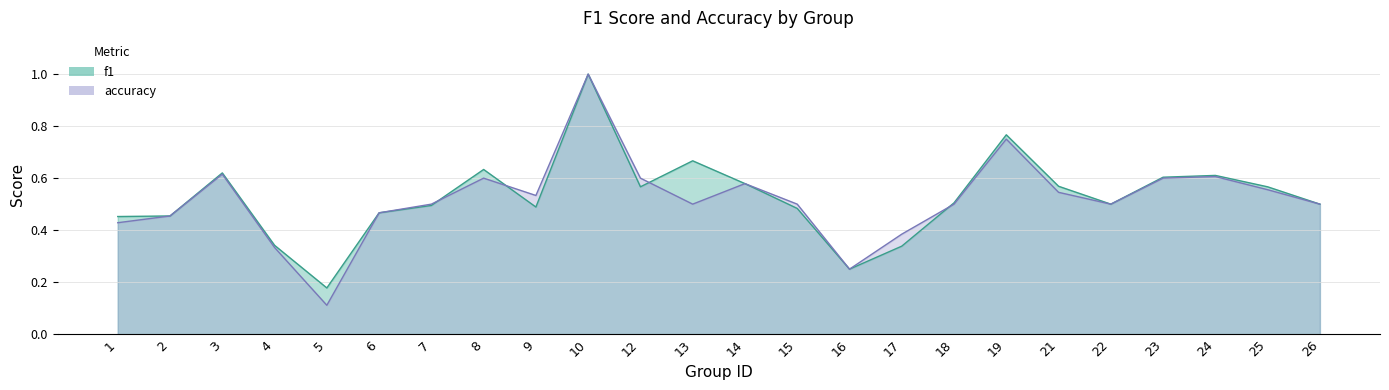

How many intersections are there between f1 and accuracy?

4